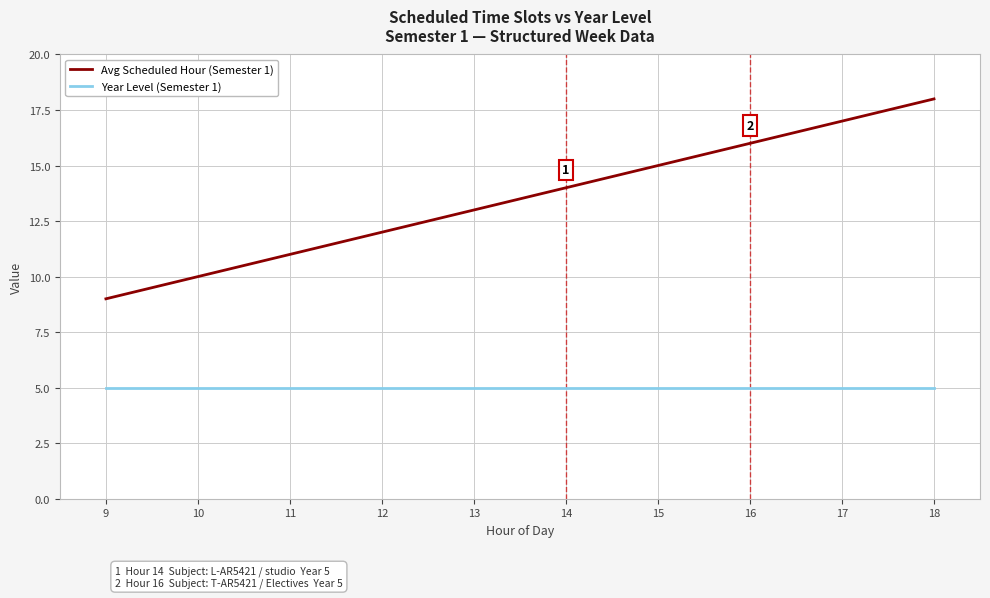

What is the average value of the Year Level (Semester 1) series?

5